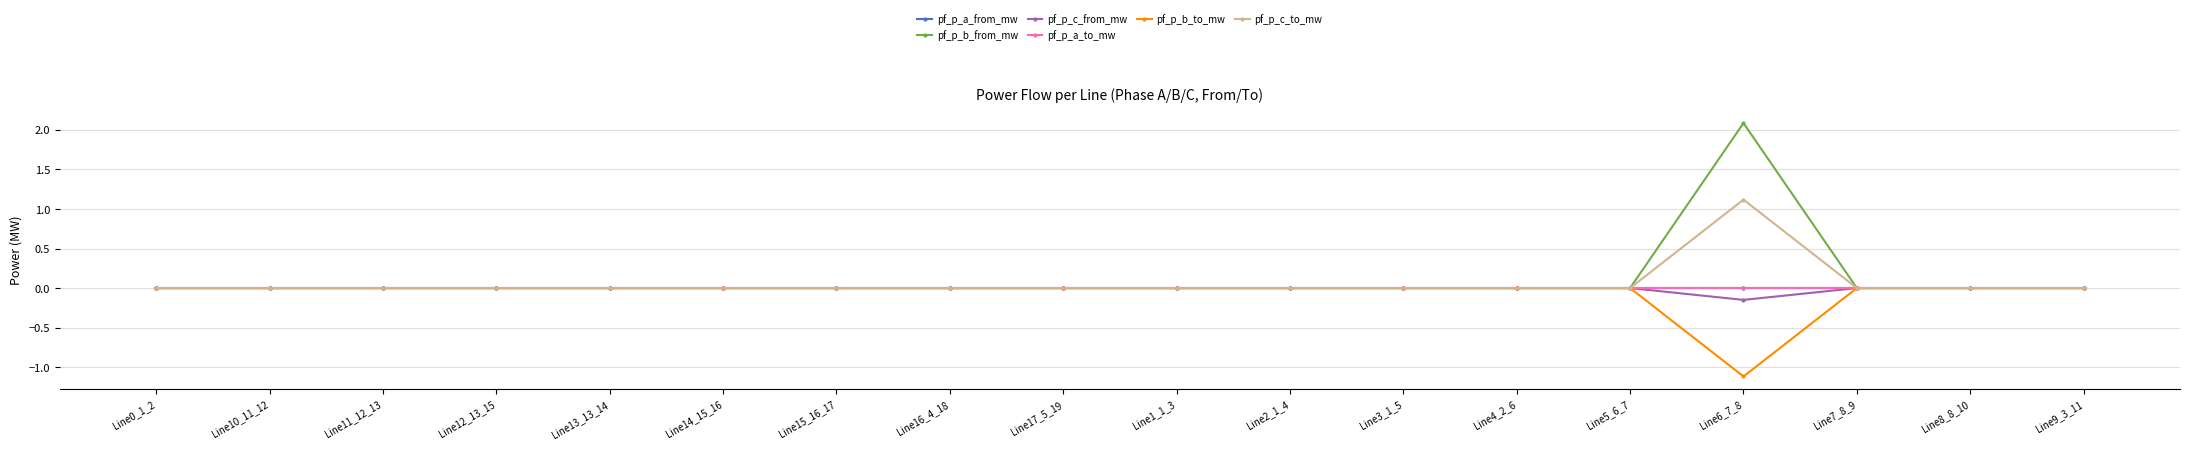

After their last crossing, which series has the higher values: pf_p_a_from_mw or pf_p_b_from_mw?

pf_p_a_from_mw